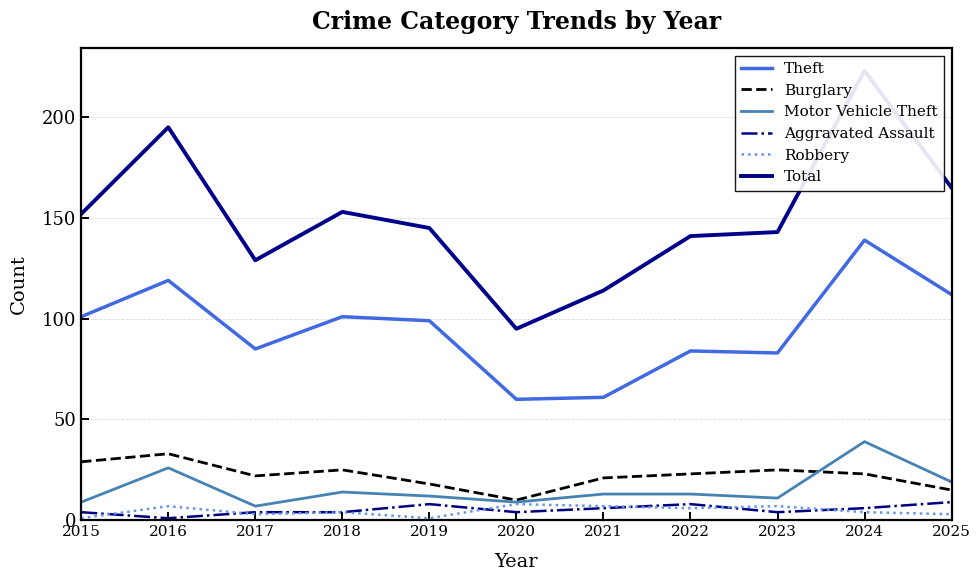

The Theft series shows 61 at 2021. True or false?

True